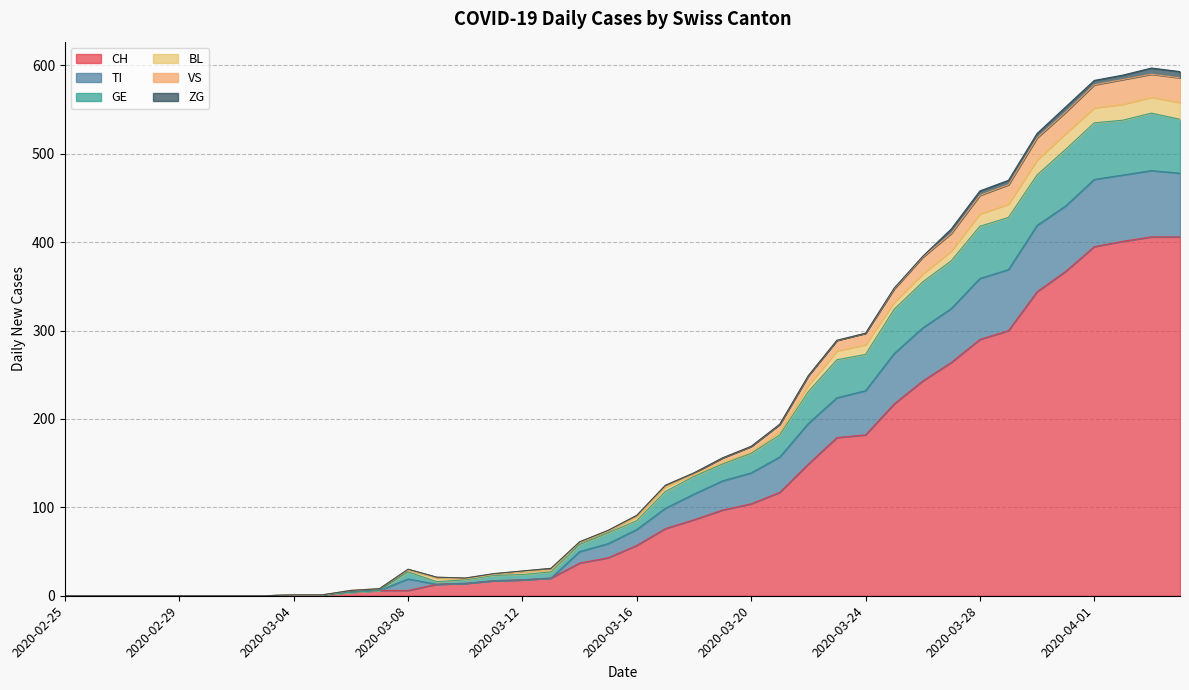

What is the highest value of the CH series?

406